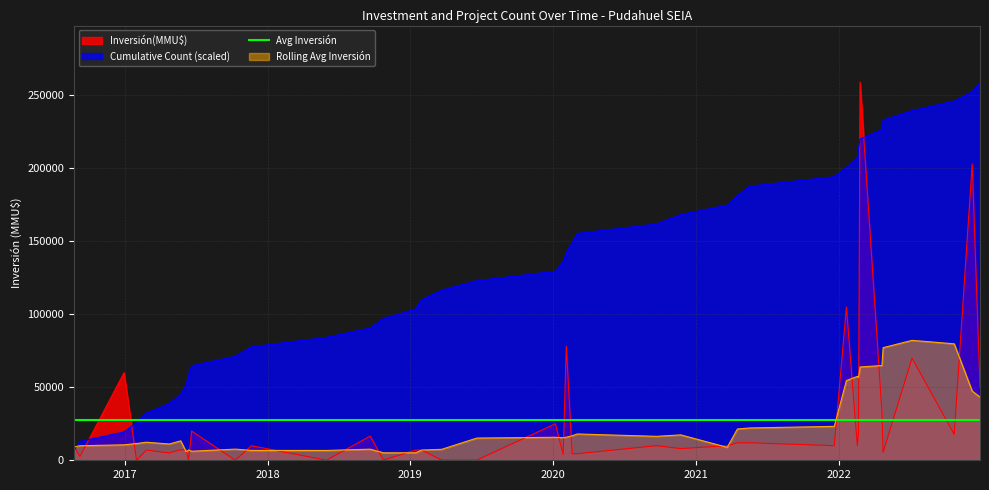

What is the highest value of the Cumulative Count (scaled) series?

259000.0